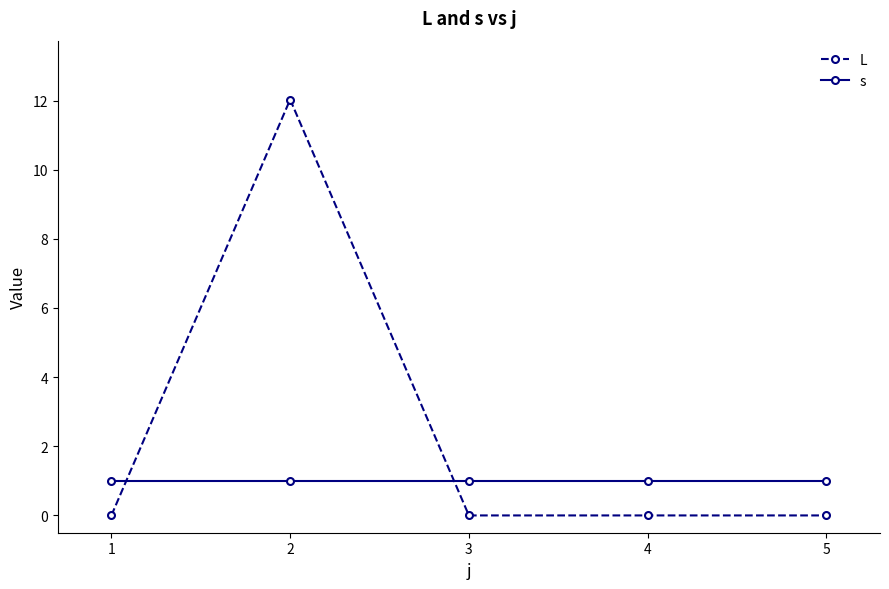

What are all the series names shown in the legend?

L, s